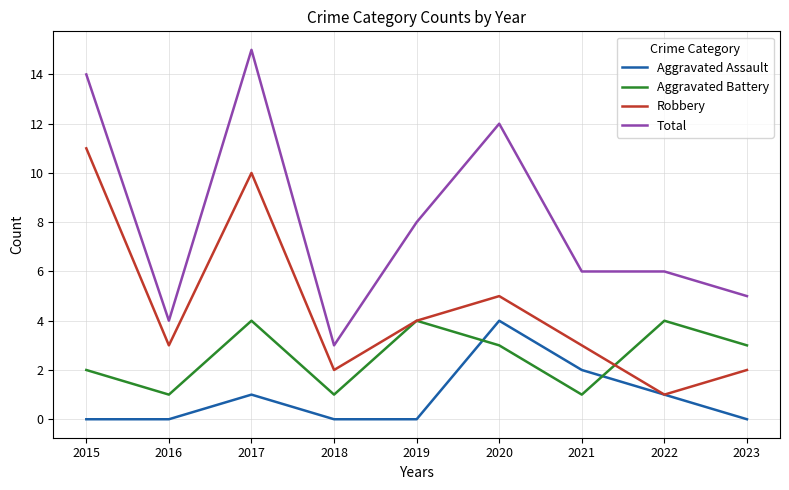

Reading left to right, extract all data points from this chart.

Aggravated Assault: 2015=0	2016=0	2017=1	2018=0	2019=0	2020=4	2021=2	2022=1	2023=0
Aggravated Battery: 2015=2	2016=1	2017=4	2018=1	2019=4	2020=3	2021=1	2022=4	2023=3
Robbery: 2015=11	2016=3	2017=10	2018=2	2019=4	2020=5	2021=3	2022=1	2023=2
Total: 2015=14	2016=4	2017=15	2018=3	2019=8	2020=12	2021=6	2022=6	2023=5